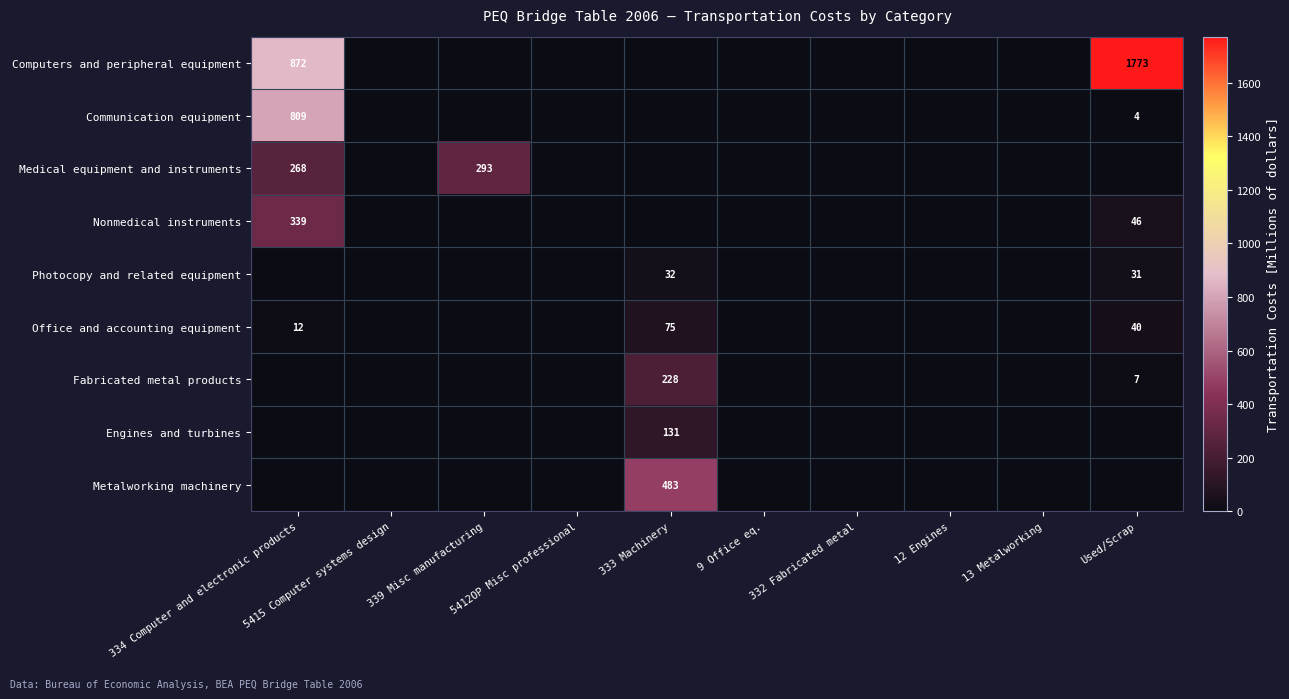

The Communication equipment series shows 809 at 334 Computer and electronic products. True or false?

True